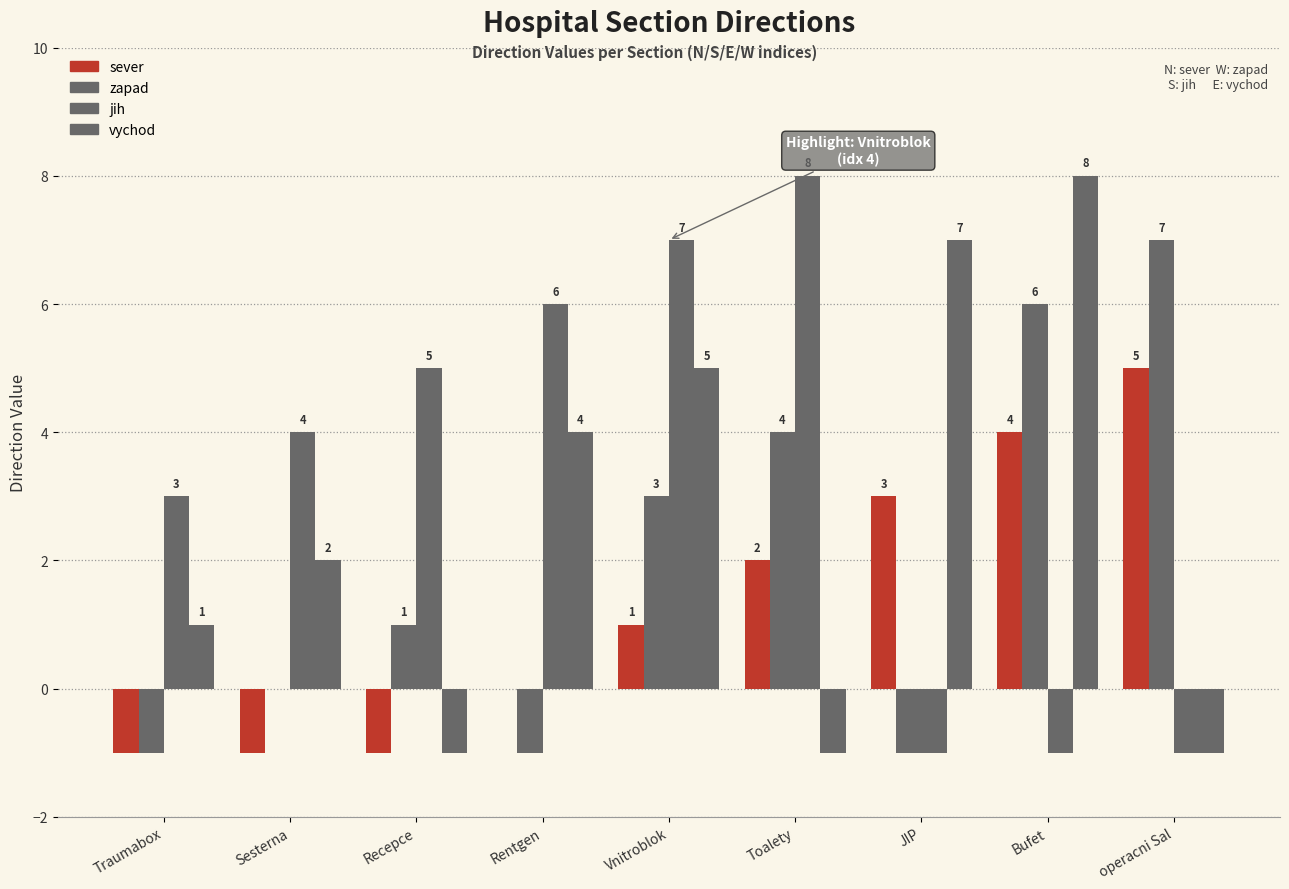

How many series are shown in this chart?

4